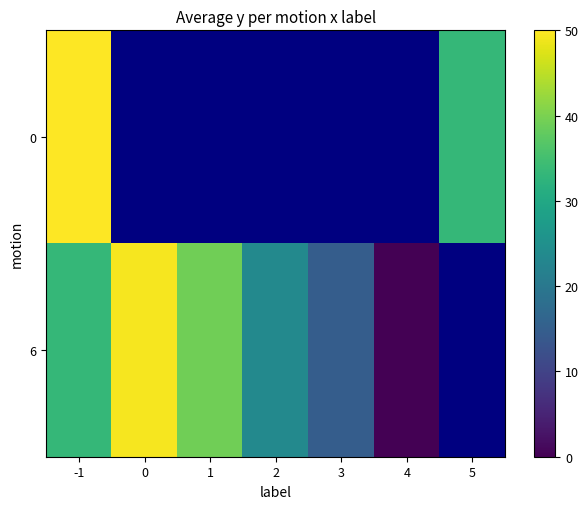

How many values in the row_1 series exceed 33?

3